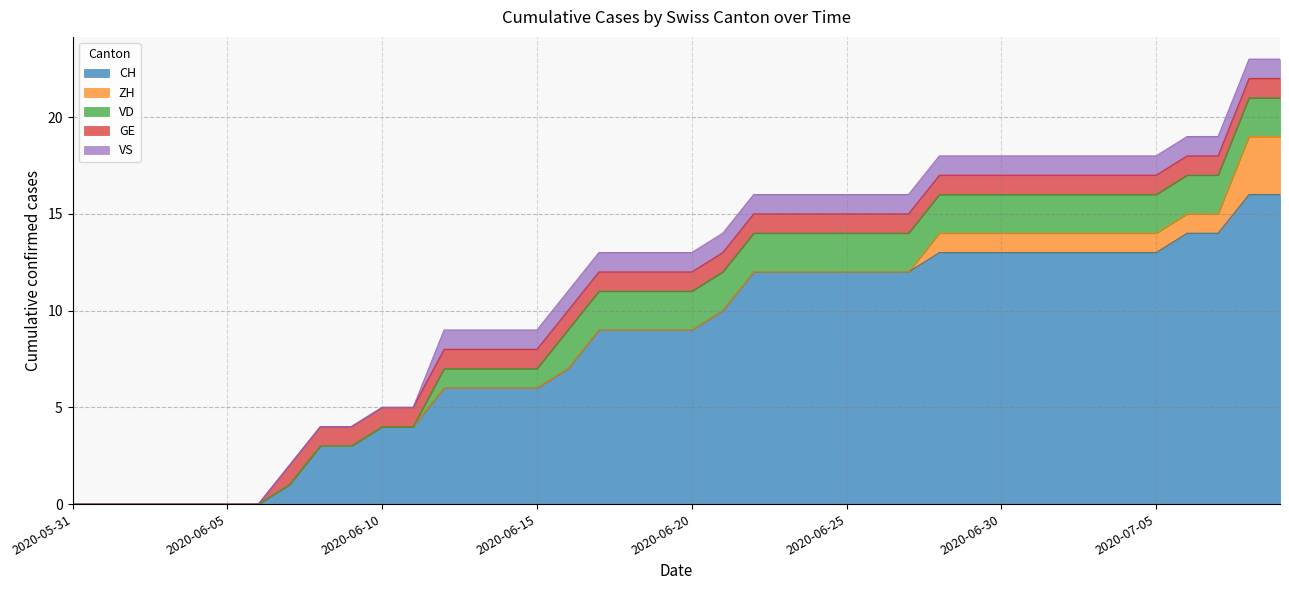

True or false: CH and VD cross at least once.

False